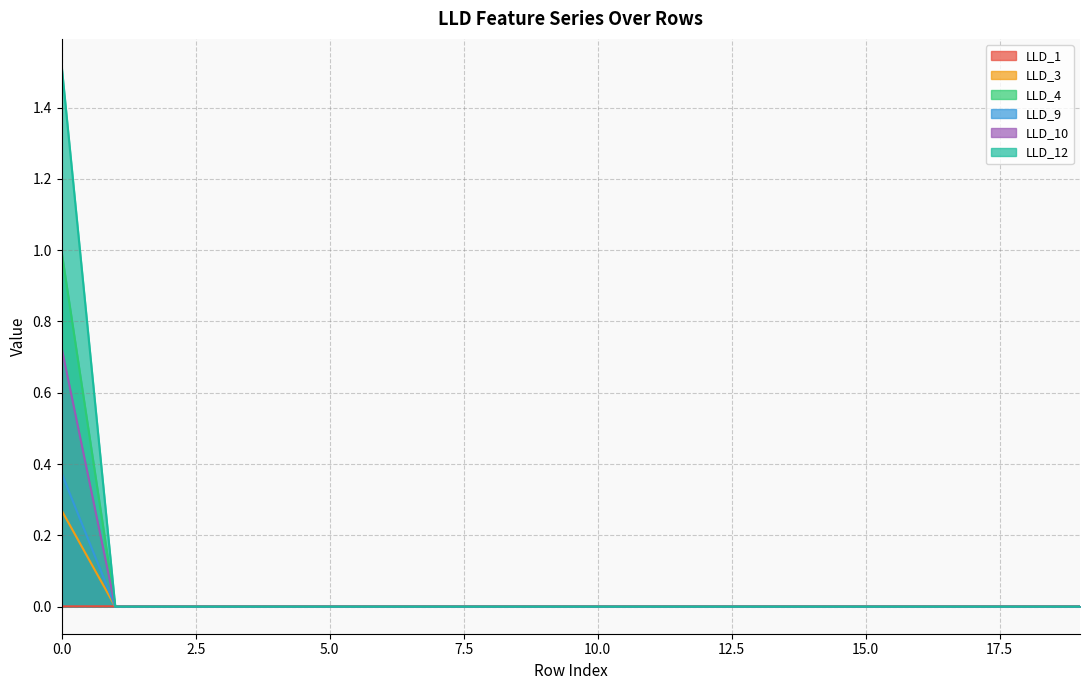

At 4, list the series in order from smallest to largest.

LLD_3, LLD_4, LLD_9, LLD_10, LLD_12, LLD_1